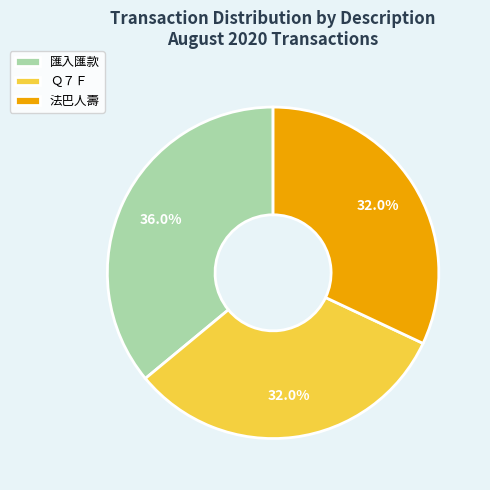

Is the sum of 法巴人壽 and Ｑ７Ｆ greater than half?

Yes